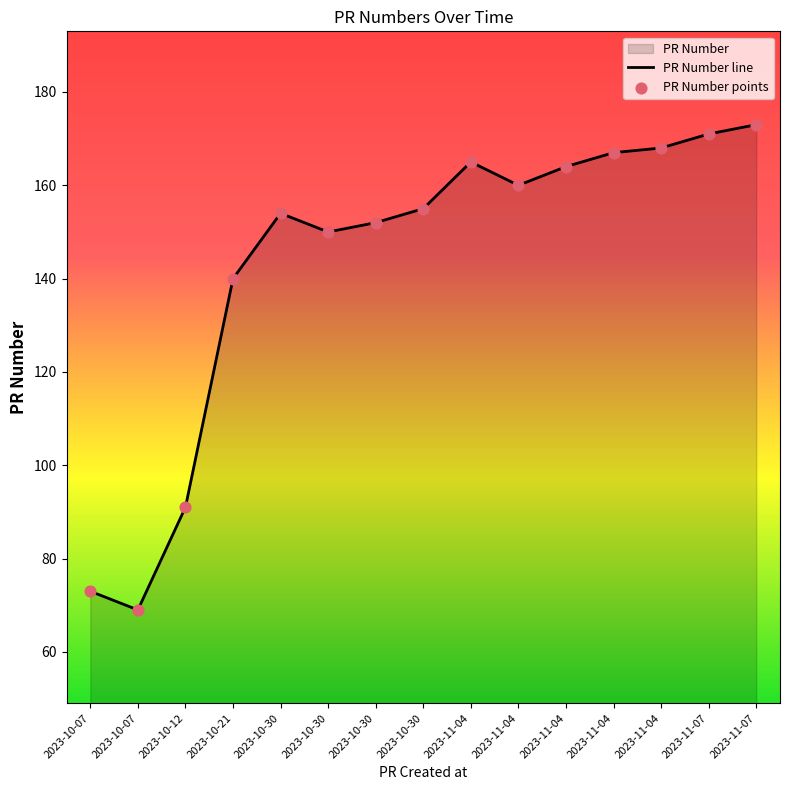

Which has a higher value, 2023-11-07 or 2023-11-04?

2023-11-07